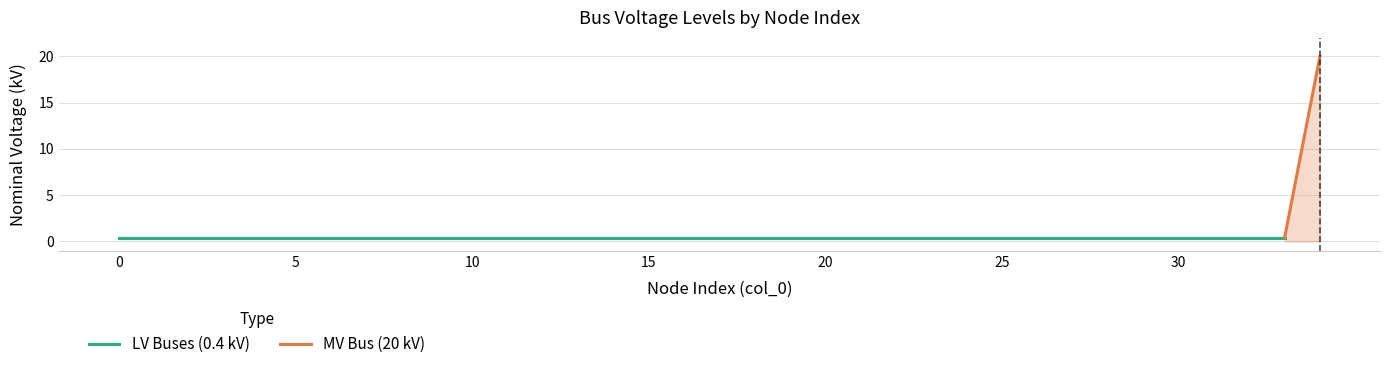

True or false: LV Buses (0.4 kV) has more than 0 points higher than both neighbors.

False